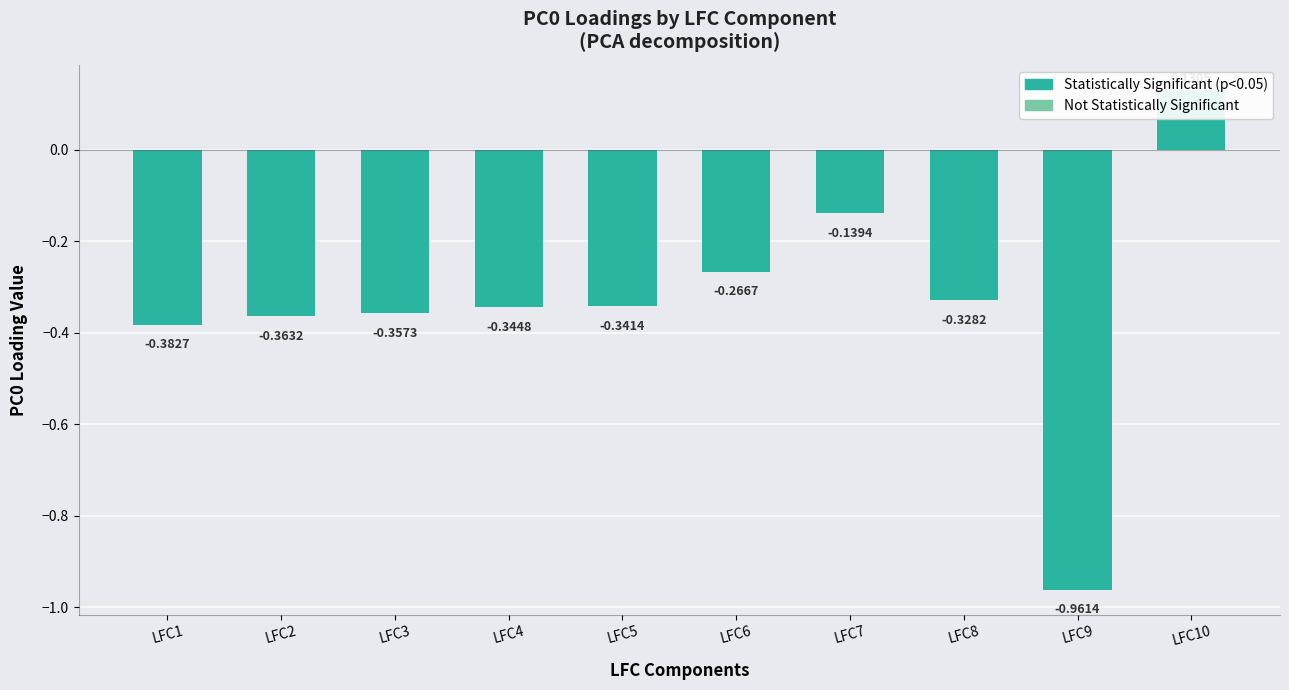

Reading left to right, transcribe all the data shown in this chart.

LFC1=-0.4	LFC2=-0.4	LFC3=-0.4	LFC4=-0.3	LFC5=-0.3	LFC6=-0.3	LFC7=-0.1	LFC8=-0.3	LFC9=-1.0	LFC10=0.1